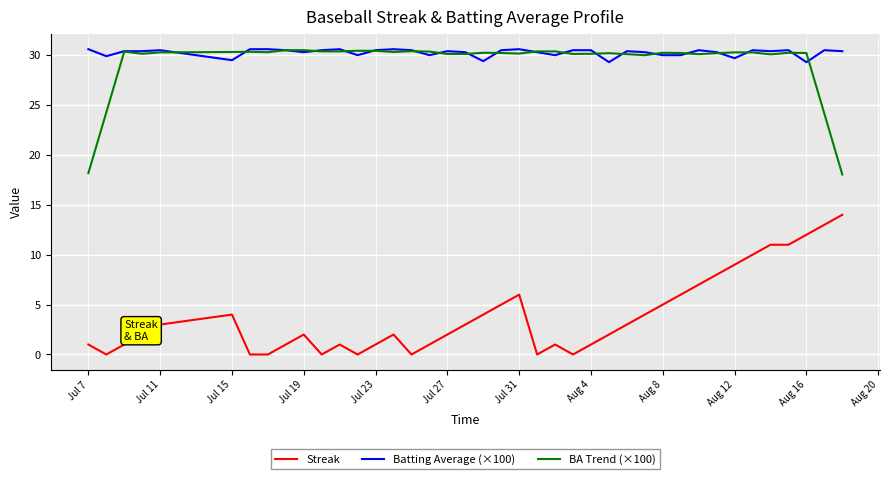

True or false: Batting Average (×100) and Streak cross at least once.

False